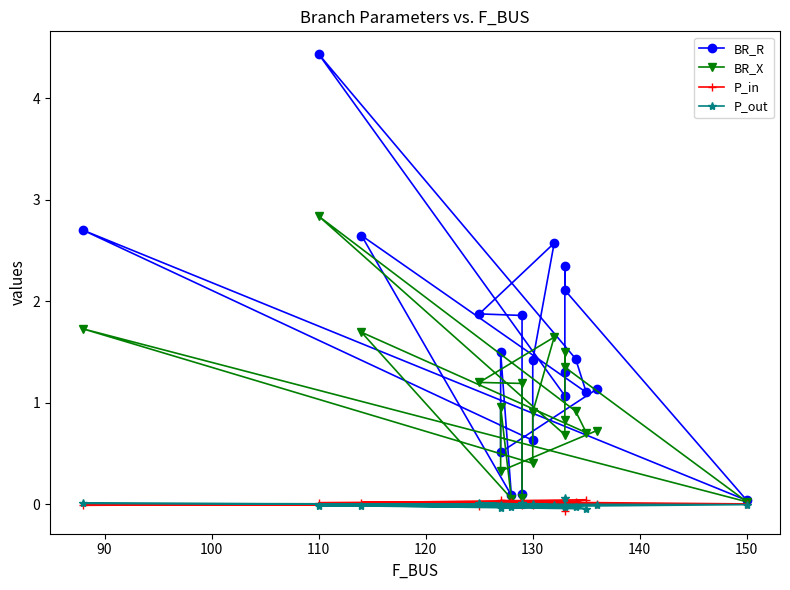

Reading right to left, extract all data points from this chart.

BR_R: 1.1	0.5	1.5	0.1	2.6	1.1	1.4	4.4	1.1	1.3	2.3	2.1	0.0	2.7	0.6	1.4	2.6	1.9	1.9	0.1
BR_X: 0.7	0.3	1.0	0.1	1.7	0.7	0.9	2.8	0.7	0.8	1.5	1.3	0.0	1.7	0.4	0.9	1.6	1.2	1.2	0.1
P_in: 0.0	0.0	0.0	0.0	0.0	0.0	0.0	0.0	0.0	-0.1	0.0	0.0	0.0	-0.0	0.0	-0.0	0.0	-0.0	0.0	-0.0
P_out: -0.0	-0.0	-0.0	-0.0	-0.0	-0.0	-0.0	-0.0	-0.0	0.1	-0.0	-0.0	-0.0	0.0	-0.0	0.0	-0.0	0.0	-0.0	0.0